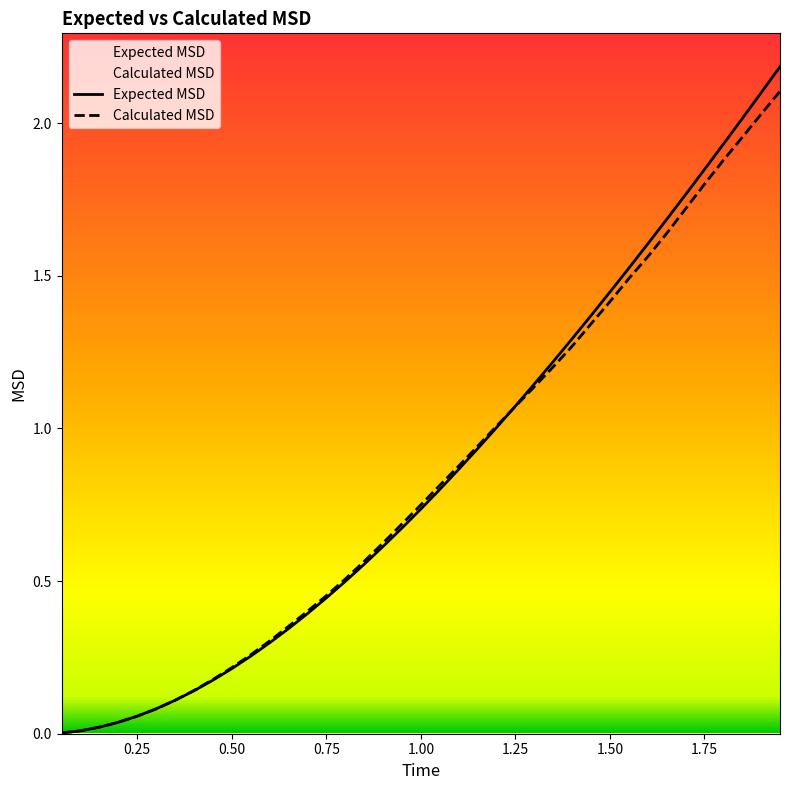

At which category does the chart reach its peak across all series?

1.95